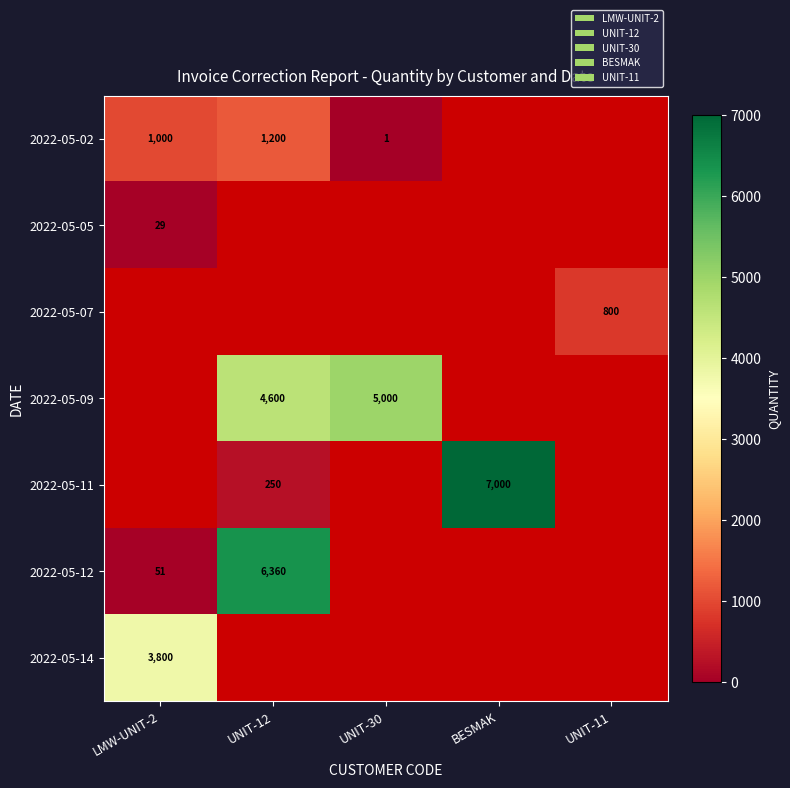

Is it true that 2022-05-14 equals 5602 at LMW-UNIT-2?

False